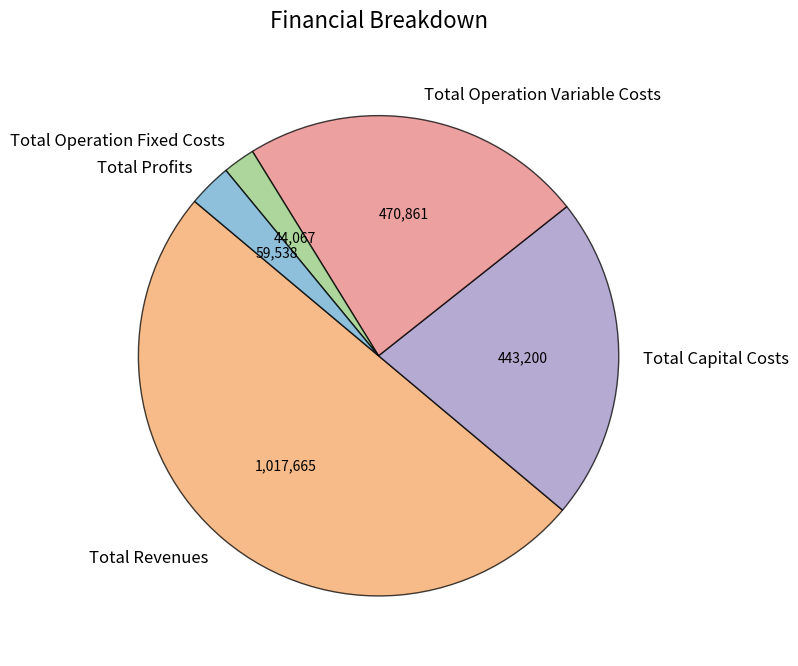

Is the sum of Total Revenues and Total Capital Costs greater than half?

Yes